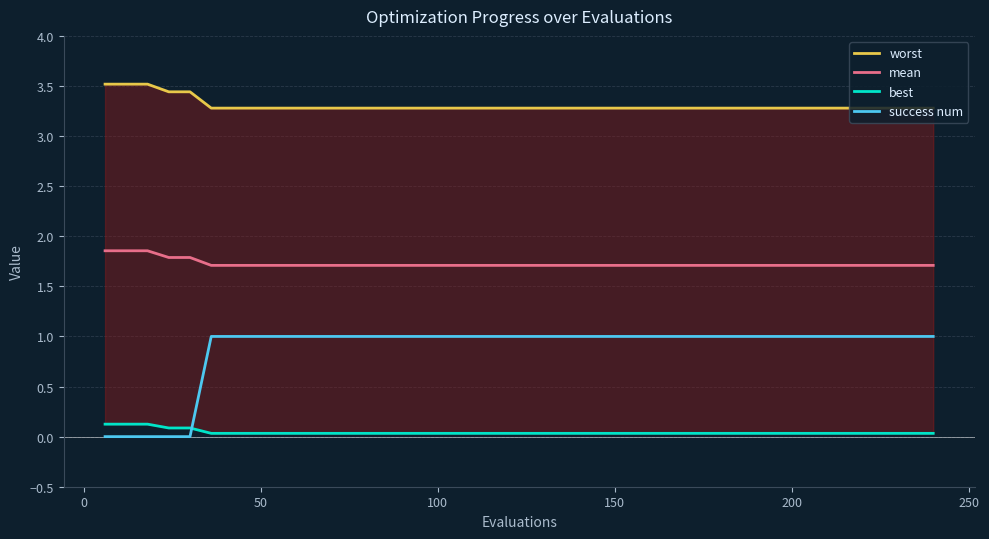

True or false: mean and success num intersect in this chart.

False